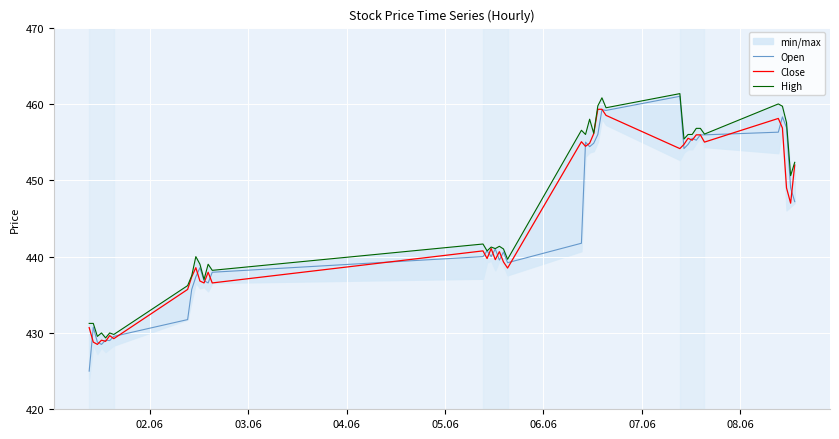

What is the minimum value for Open?

425.0